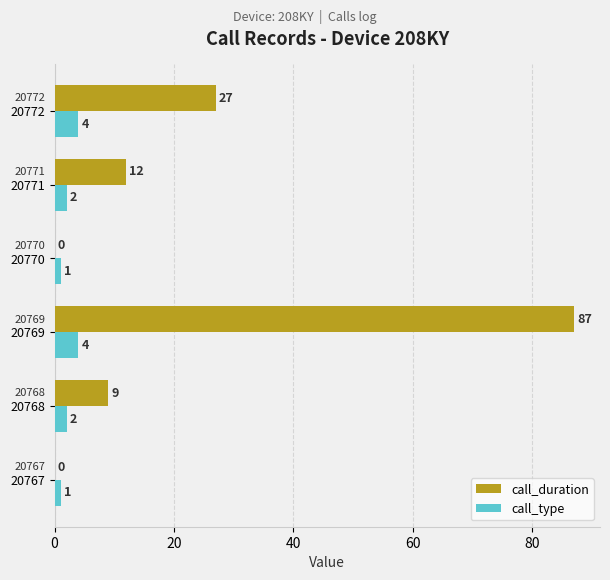

How many data points does each series have?

6